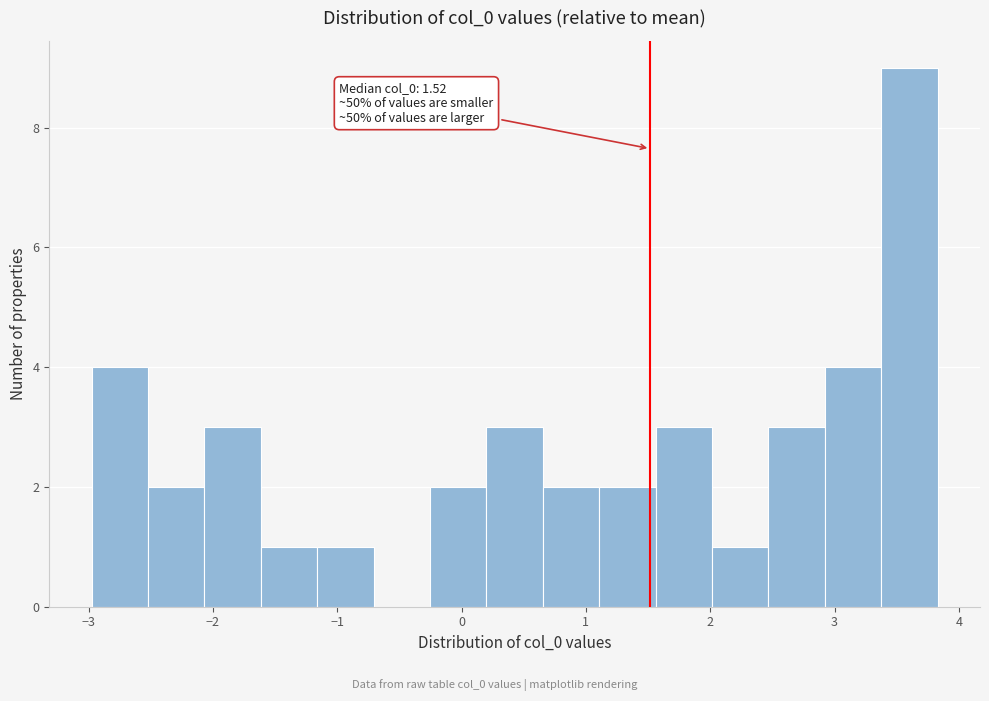

Over which range of the x-axis is the bar tallest?

3.4 to 3.8